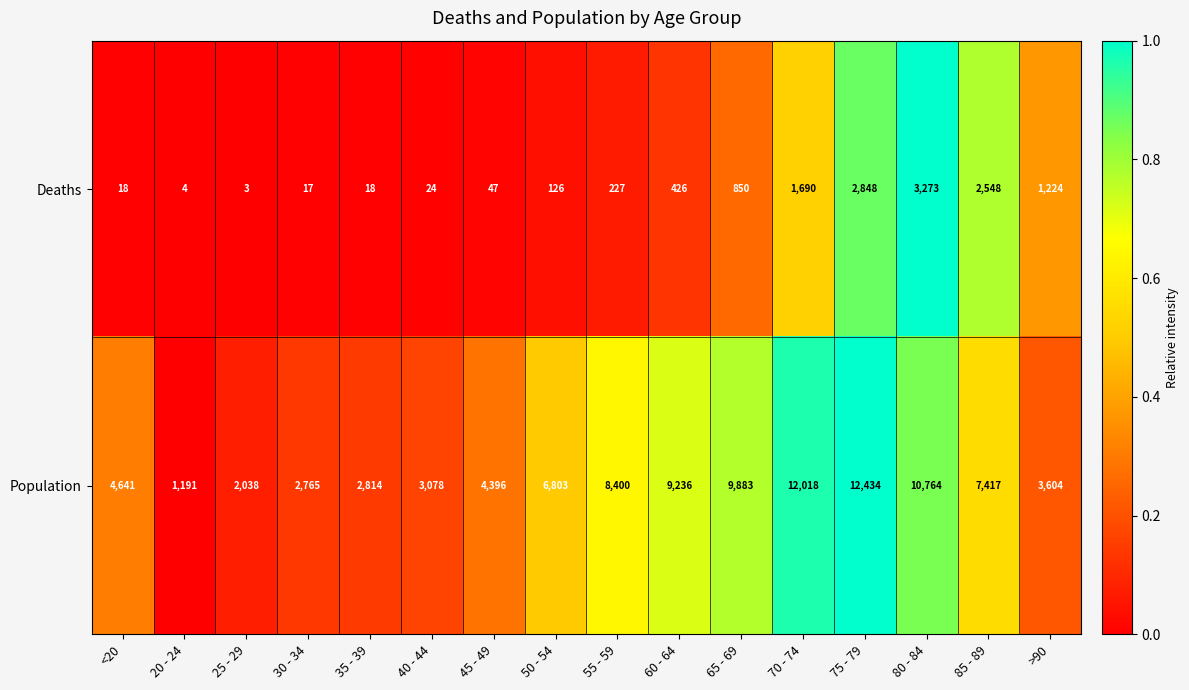

What value does the Population series have at 35 - 39?

2814